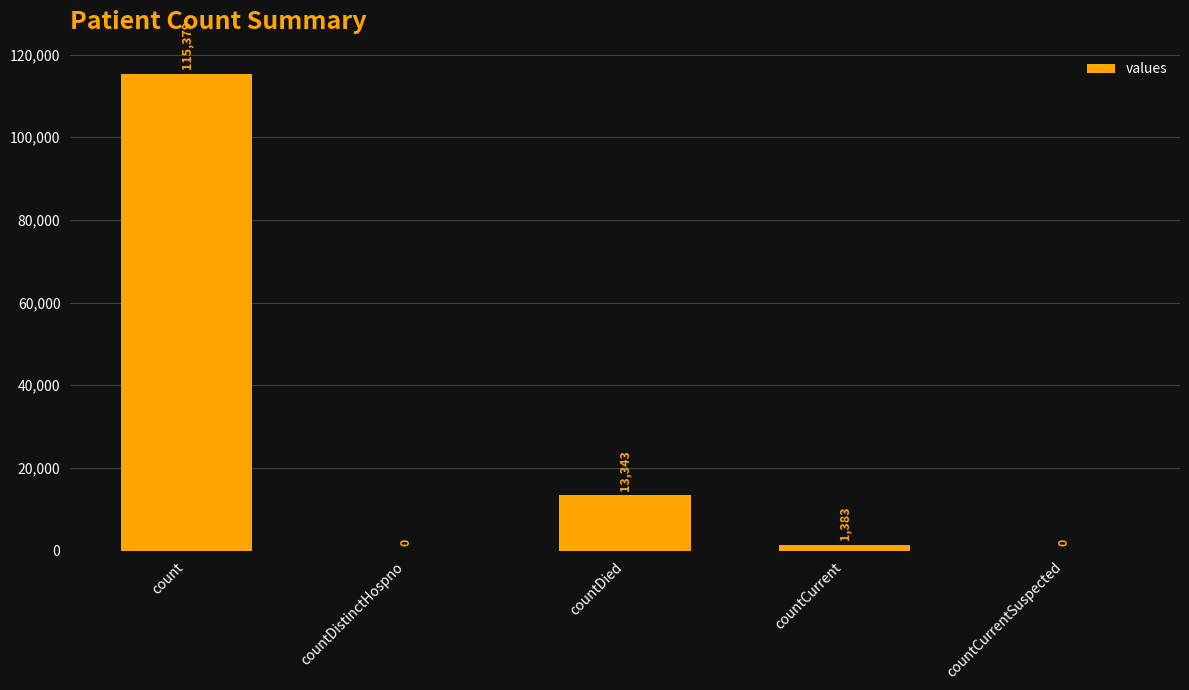

Reading left to right, list all the values displayed in this chart.

115379	0	13343	1383	0